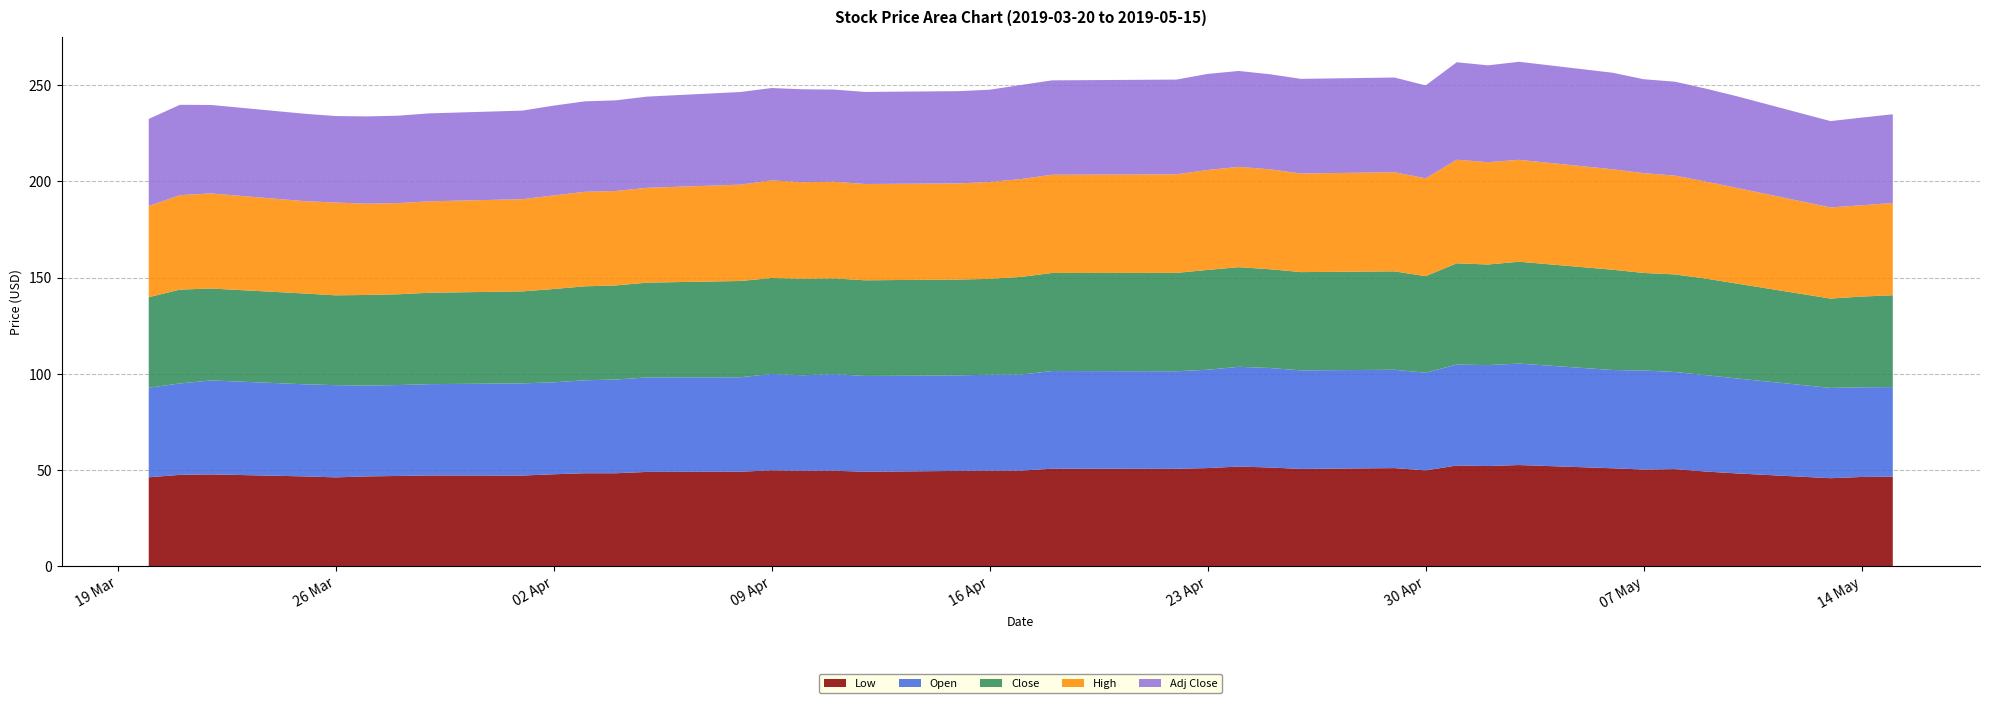

Reading left to right, transcribe all the data shown in this chart.

Low: 46.2	47.5	47.7	46.7	46.1	46.6	46.9	47.1	47.1	47.8	48.3	48.3	49.0	49.1	49.8	49.5	49.6	49.1	49.5	49.6	49.7	50.6	50.6	51.0	51.8	51.3	50.5	51.0	49.8	52.3	52.0	52.6	50.9	50.2	50.4	49.2	48.2	45.7	46.4	46.5
Open: 46.6	47.5	48.8	47.9	47.9	47.2	47.2	47.5	47.9	47.8	48.3	48.7	49.1	49.1	50.1	49.7	50.2	49.8	49.6	49.9	49.9	50.8	50.7	51.1	51.8	51.7	51.2	51.1	50.8	52.5	52.5	52.7	51.1	51.5	50.5	50.1	49.4	46.9	46.6	46.6
Close: 47.0	48.8	47.8	47.2	46.7	47.1	47.2	47.5	47.8	48.5	48.8	48.9	49.2	50.0	49.9	50.2	49.7	49.7	49.8	49.8	50.8	51.0	51.1	51.9	51.8	51.3	51.1	51.2	50.2	52.6	52.3	52.9	52.1	50.7	50.7	50.2	49.3	46.4	47.2	47.7
High: 47.4	49.1	49.4	48.0	48.2	47.4	47.4	47.5	47.9	48.6	49.1	49.1	49.3	50.1	50.7	50.2	50.2	50.0	50.0	50.3	50.8	51.0	51.2	51.9	52.1	51.9	51.2	51.5	50.8	53.8	53.2	53.0	52.2	51.9	51.3	50.4	49.7	47.4	47.4	47.9
Adj Close: 45.3	47.0	46.0	45.4	45.0	45.4	45.4	45.7	46.0	46.7	47.0	47.1	47.4	48.2	48.0	48.3	47.9	47.9	47.9	48.0	48.9	49.1	49.2	49.9	49.9	49.4	49.2	49.2	48.3	50.7	50.3	51.0	50.2	48.8	48.8	48.3	47.6	44.9	45.6	46.1